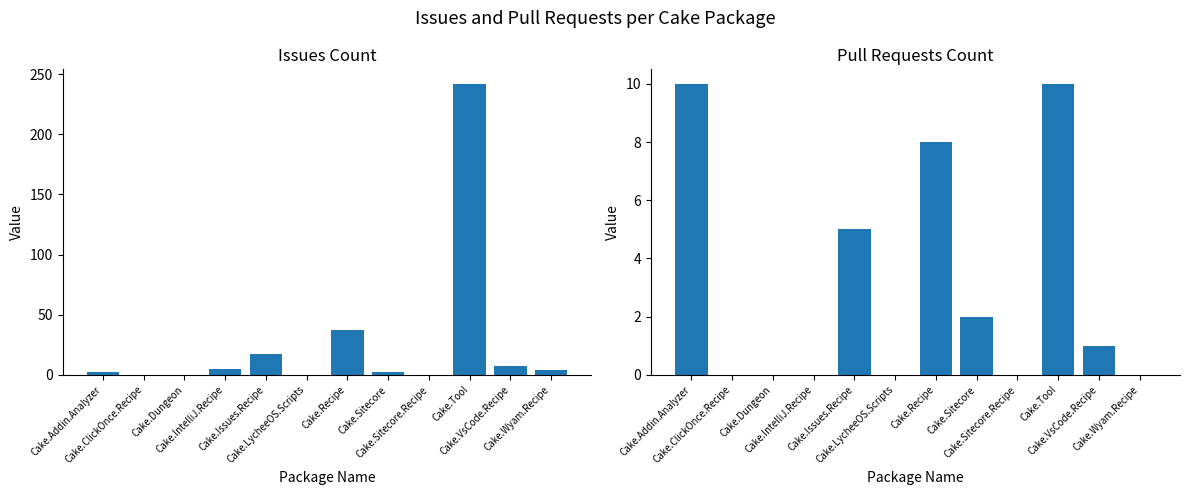

True or false: Pull requests count has a value of 5 at Cake.Recipe.

False